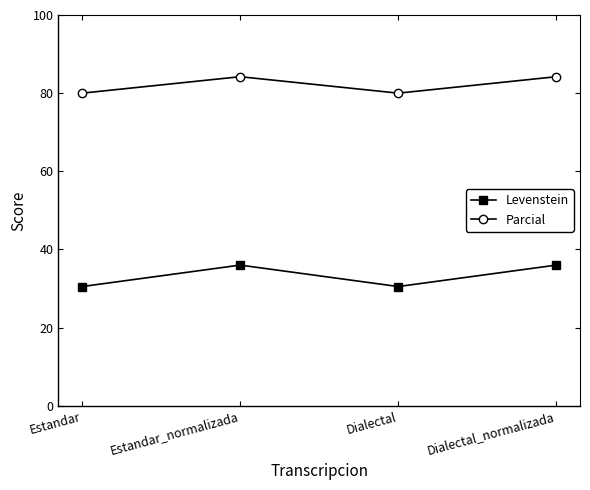

How many values in the Parcial series exceed 84?

2